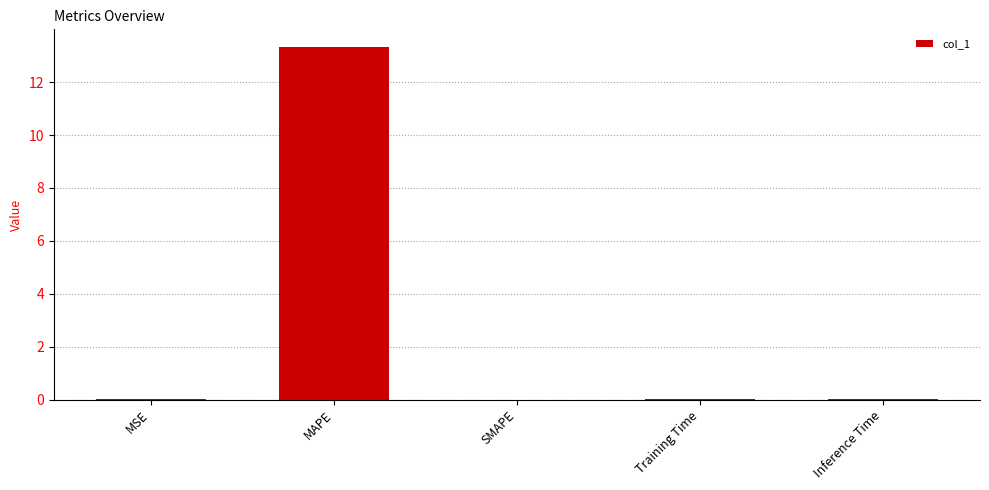

What is the maximum value shown in the chart?

13.3